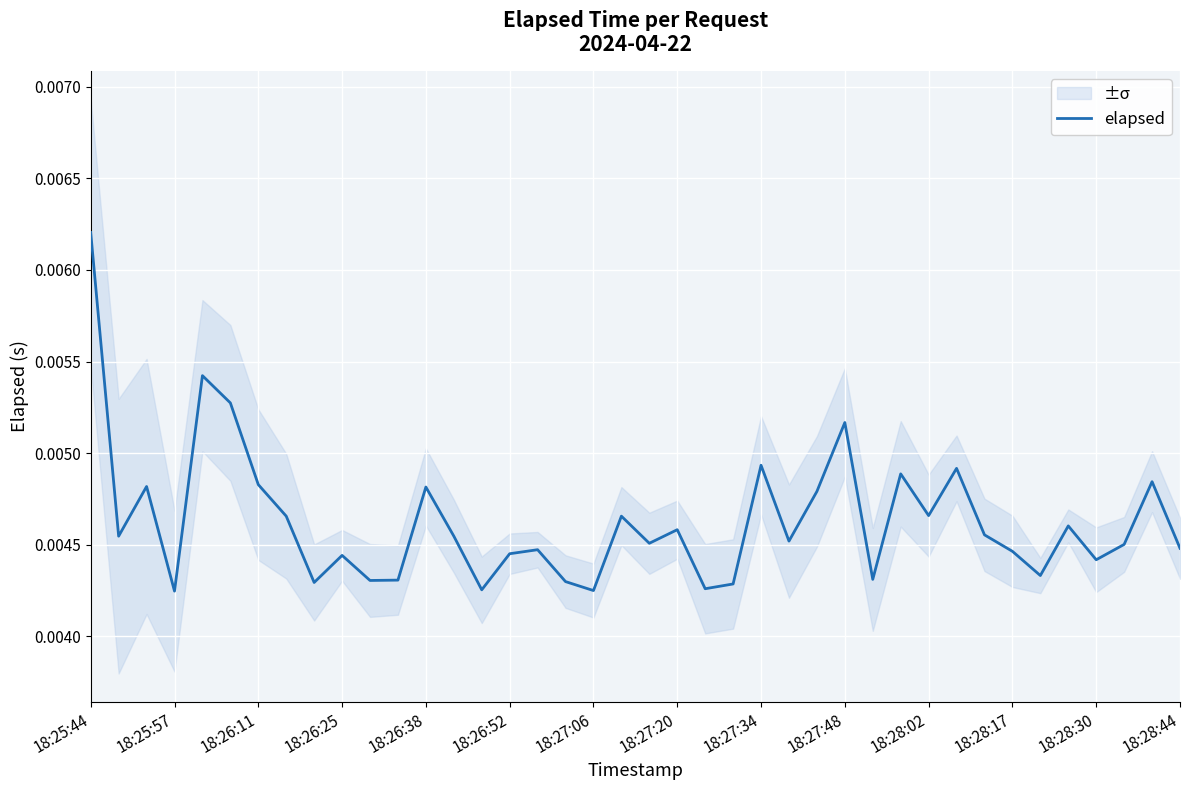

At which label does elapsed reach its peak?

18:25:44